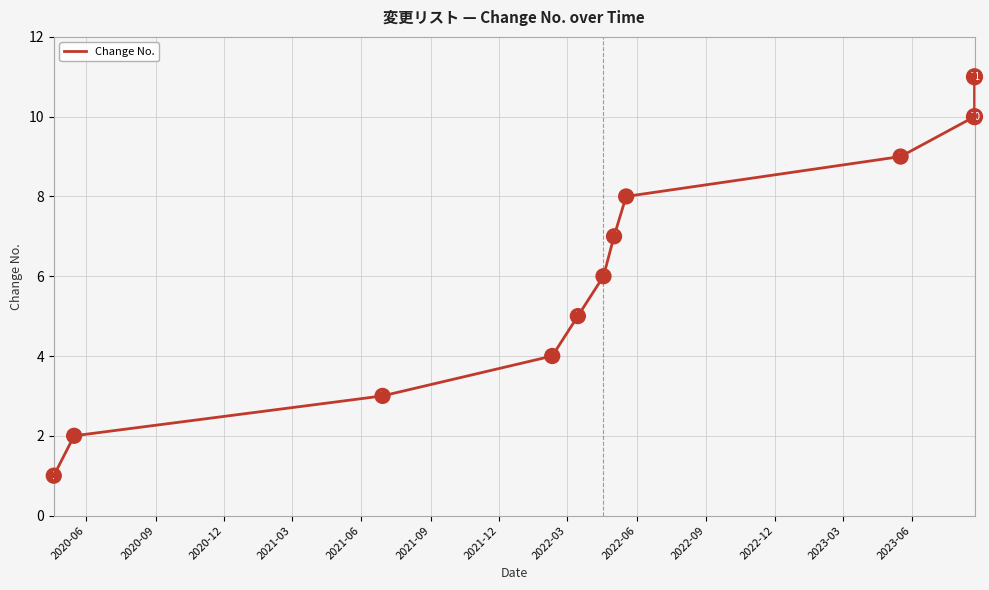

Which has a higher value, 2021-03 or 2022-12?

2022-12